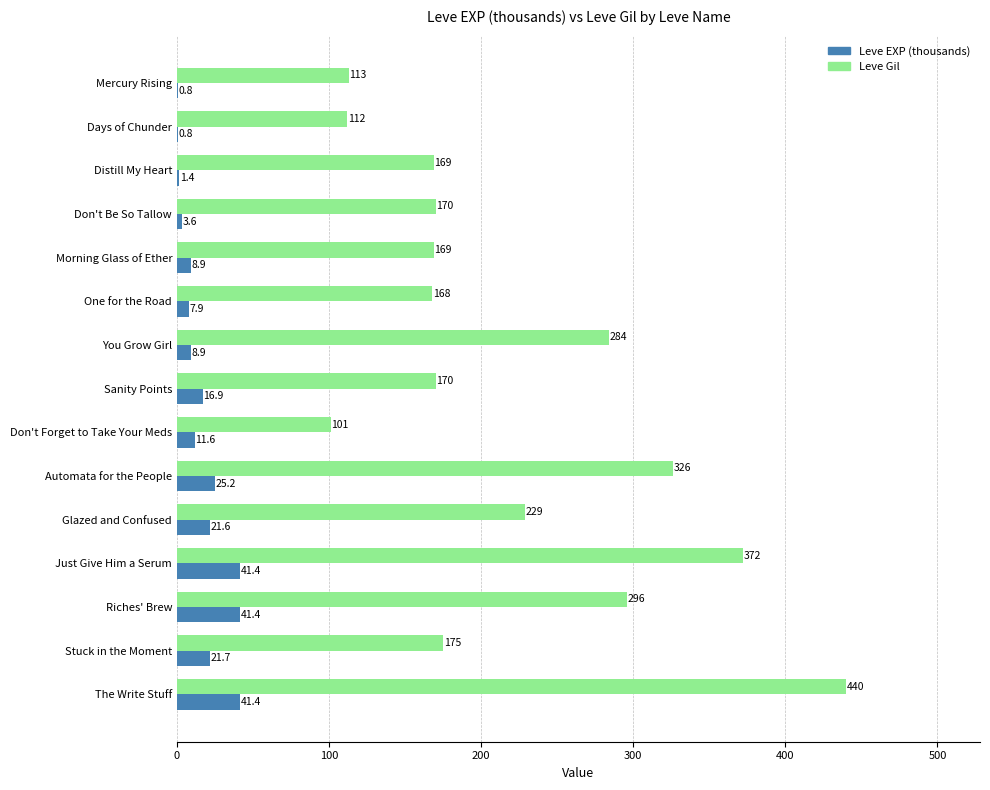

At which category is the sum across all series the highest?

The Write Stuff